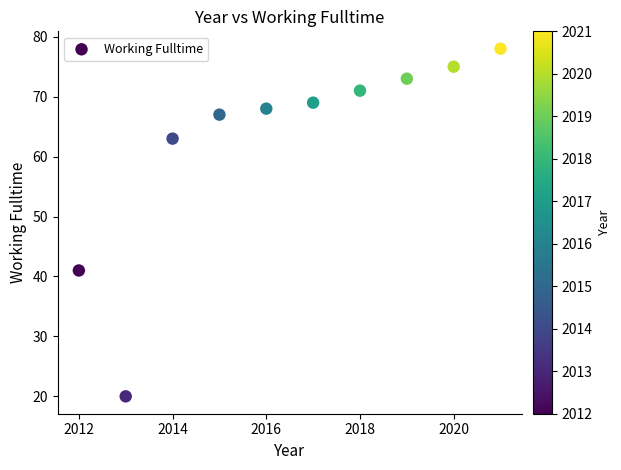

What is the range of Y values (max minus min)?

58